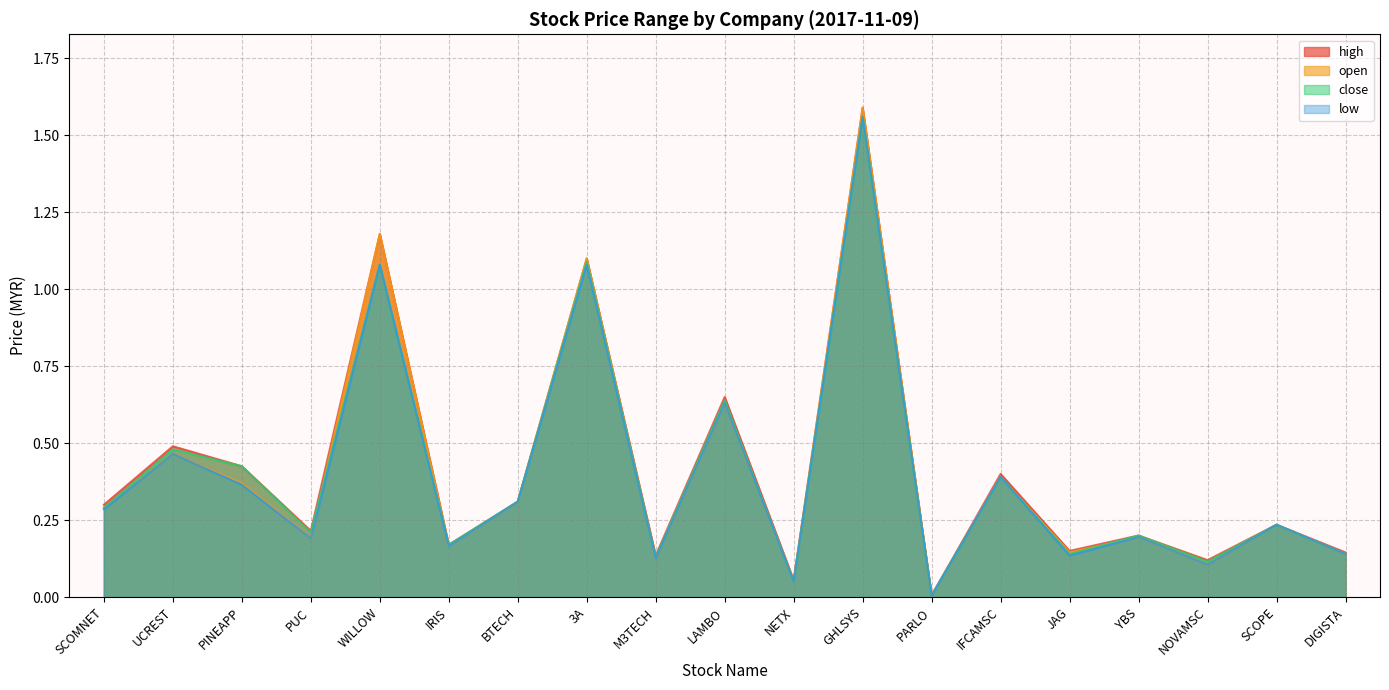

How many categories are shown in the chart?

19